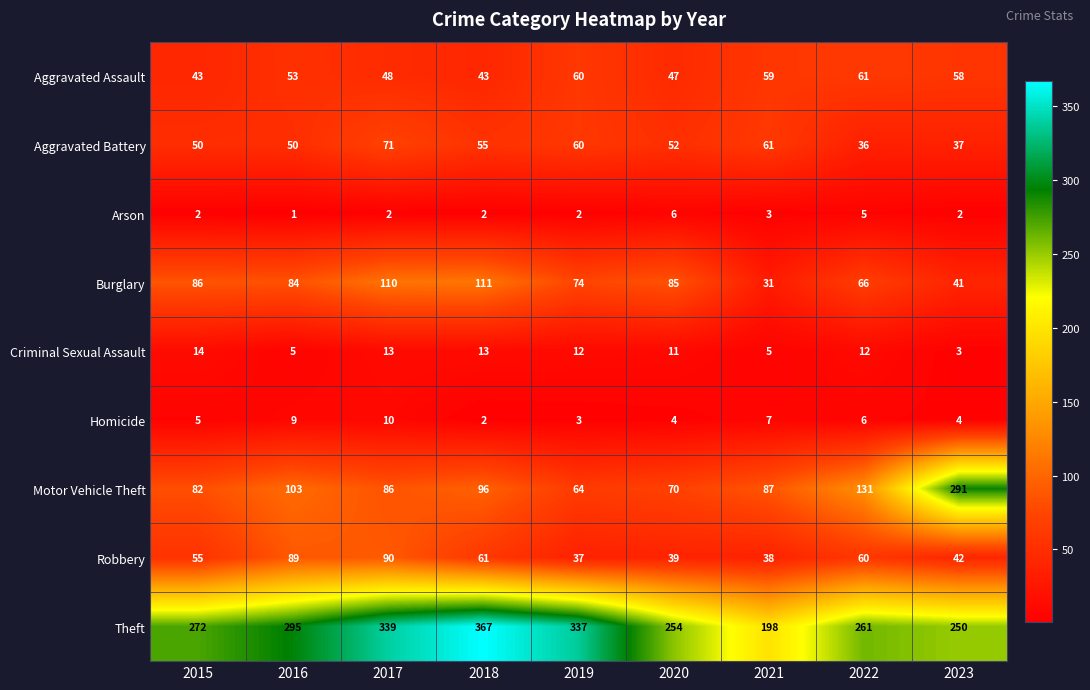

What is the maximum value shown in the chart?

367